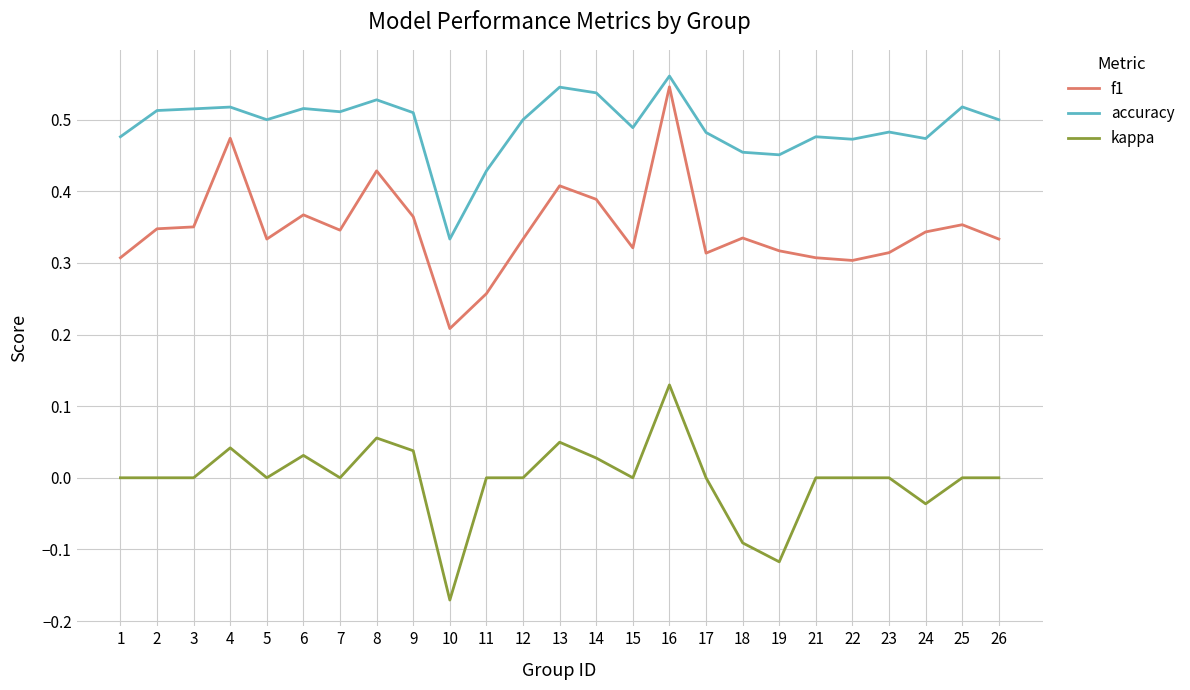

True or false: kappa and accuracy intersect in this chart.

False